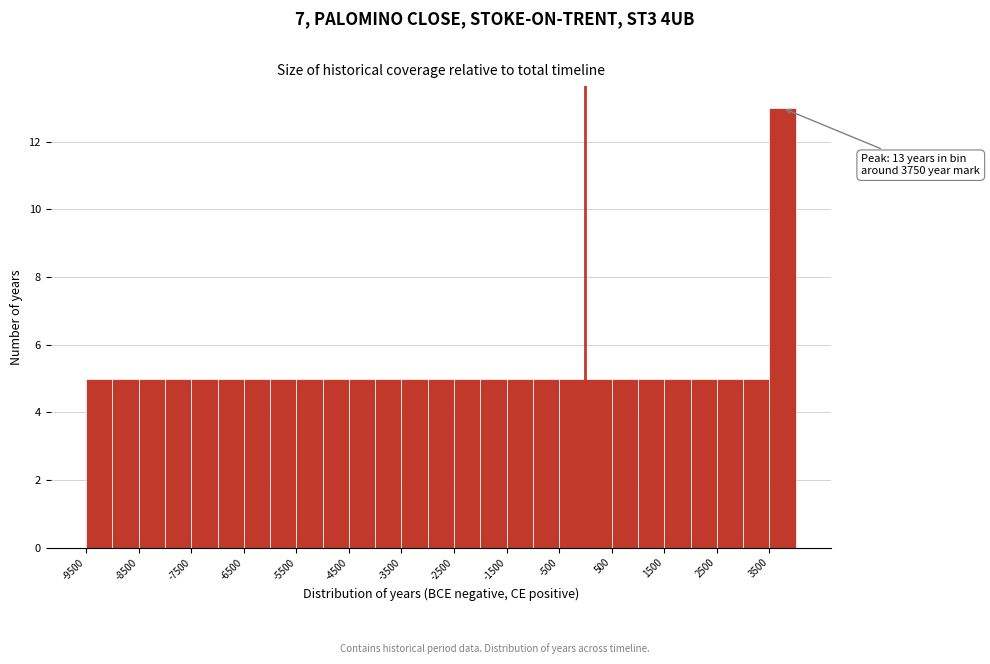

Which range on the x-axis has the tallest bar?

3500 to 4000